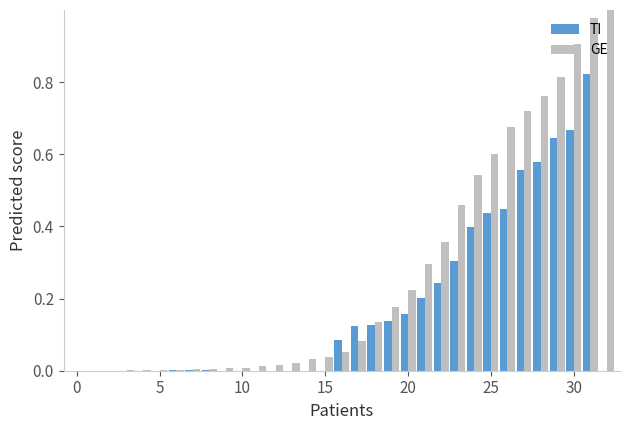

Which series has the largest total across all categories?

GE